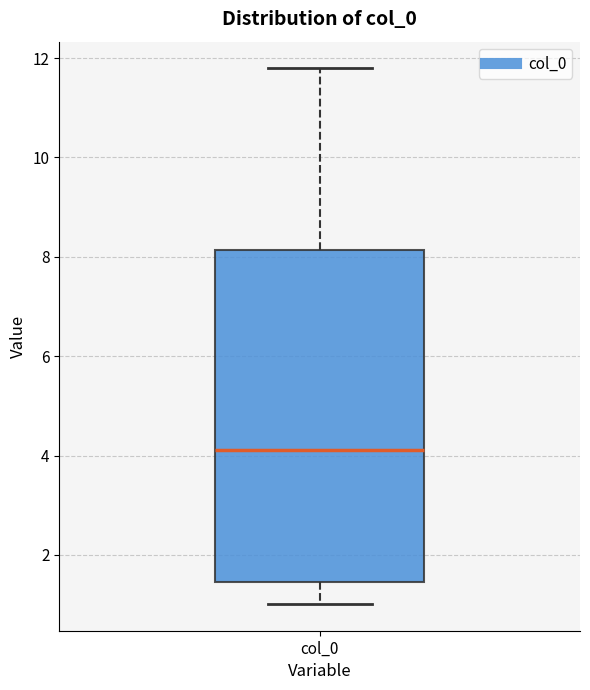

Read this box plot against the y-axis: the position of the median line, the range covered by the box, and the ends of both whiskers. The values are not printed on the chart, so give them approximately, as read against the axis.

median 4.2, box 1.4 to 8.2, whiskers 1.0 to 11.8